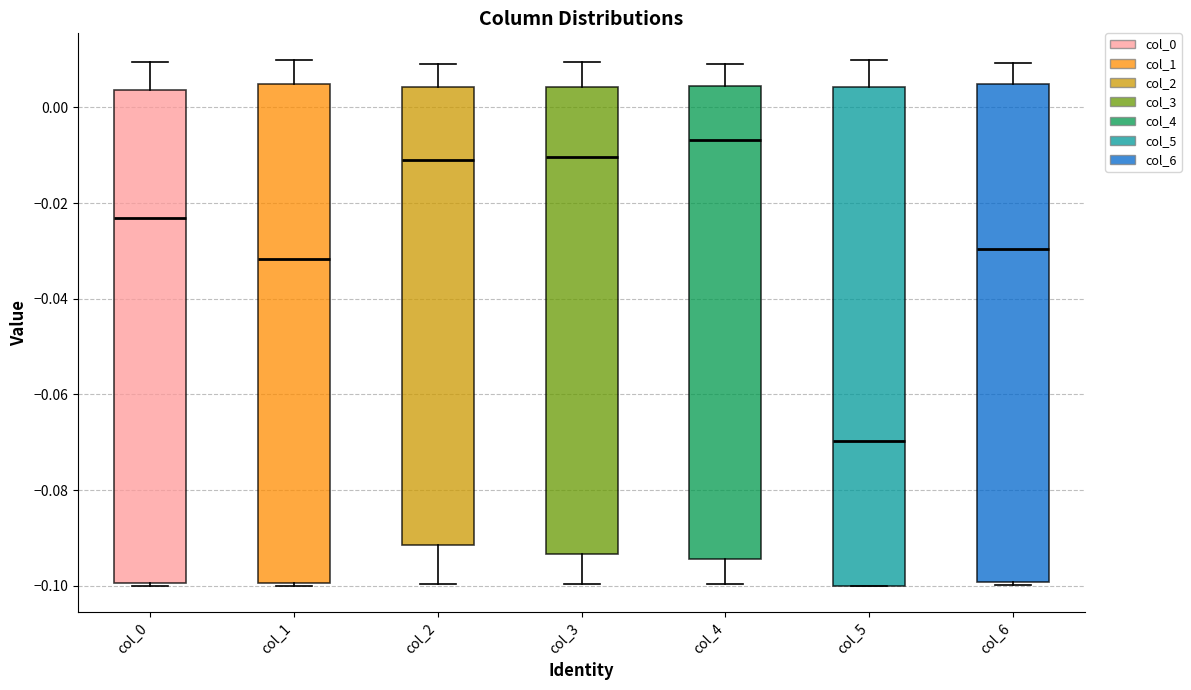

Reading left to right, transcribe this box plot: for each box, give where its median line is, the range the box spans, and where its two whiskers end, as read against the y-axis. The values are not printed on the chart, so give them approximately, as read against the axis.

col_0: median -0.024, box -0.100 to 0.004, whiskers -0.100 (just below the box's lower edge) to 0.010
col_1: median -0.032, box -0.100 to 0.004, whiskers -0.100 to 0.010
col_2: median -0.012, box -0.092 to 0.004, whiskers -0.100 to 0.010
col_3: median -0.010, box -0.094 to 0.004, whiskers -0.100 to 0.010
col_4: median -0.006, box -0.094 to 0.004, whiskers -0.100 to 0.008
col_5: median -0.070, box -0.100 to 0.004, whiskers -0.100 to 0.010
col_6: median -0.030, box -0.100 to 0.004, whiskers -0.100 to 0.010